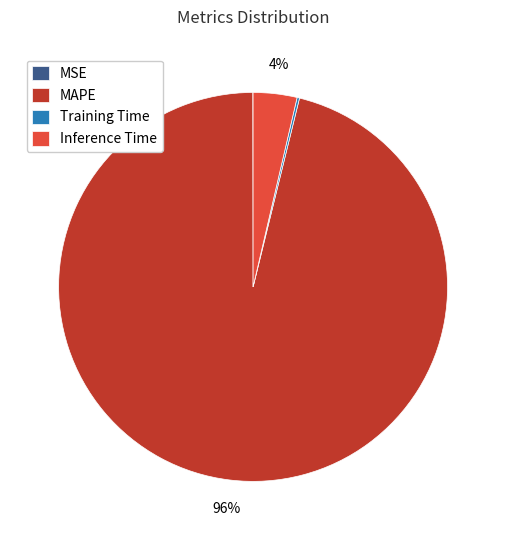

To the nearest percent, what percentage of the pie is MAPE?

96%